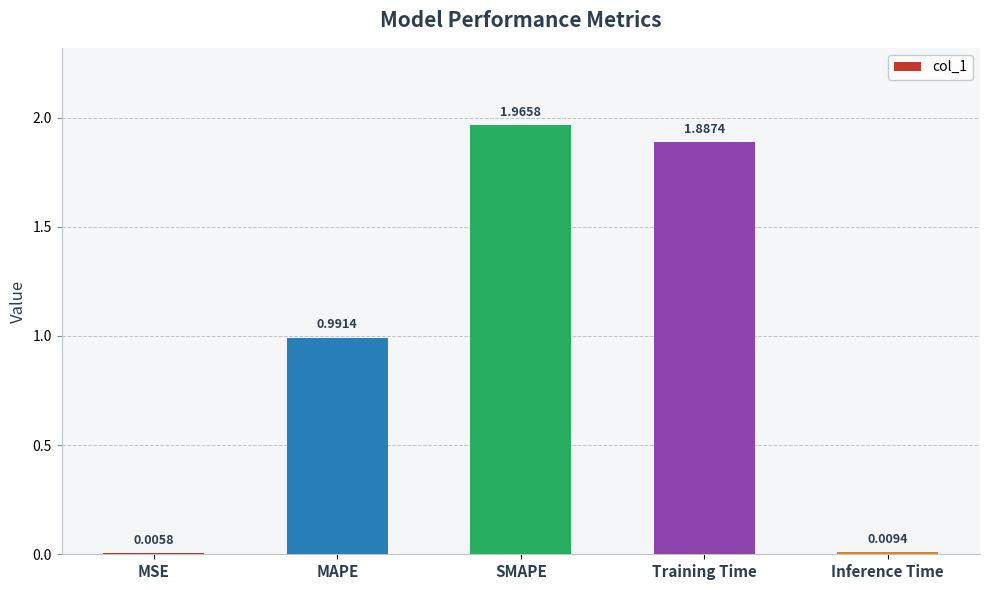

How many data points does each series have?

5